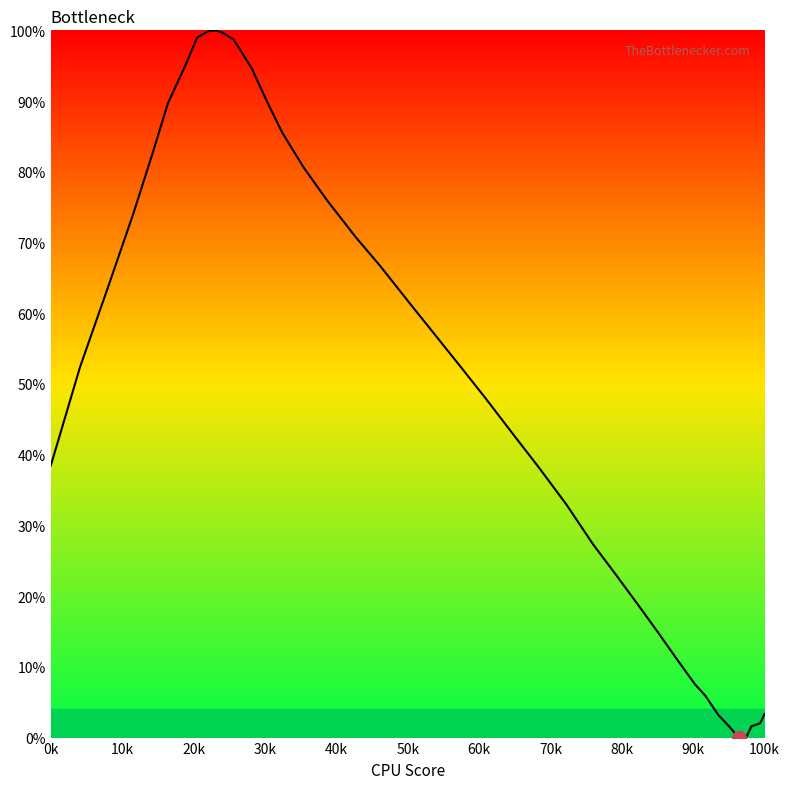

What is the greatest value displayed?

100.0